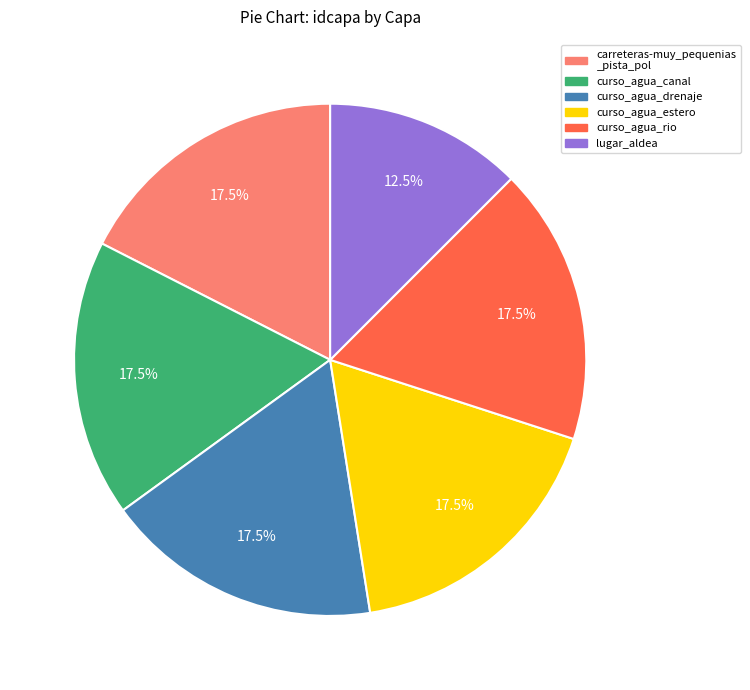

How many segments does this pie chart have?

6